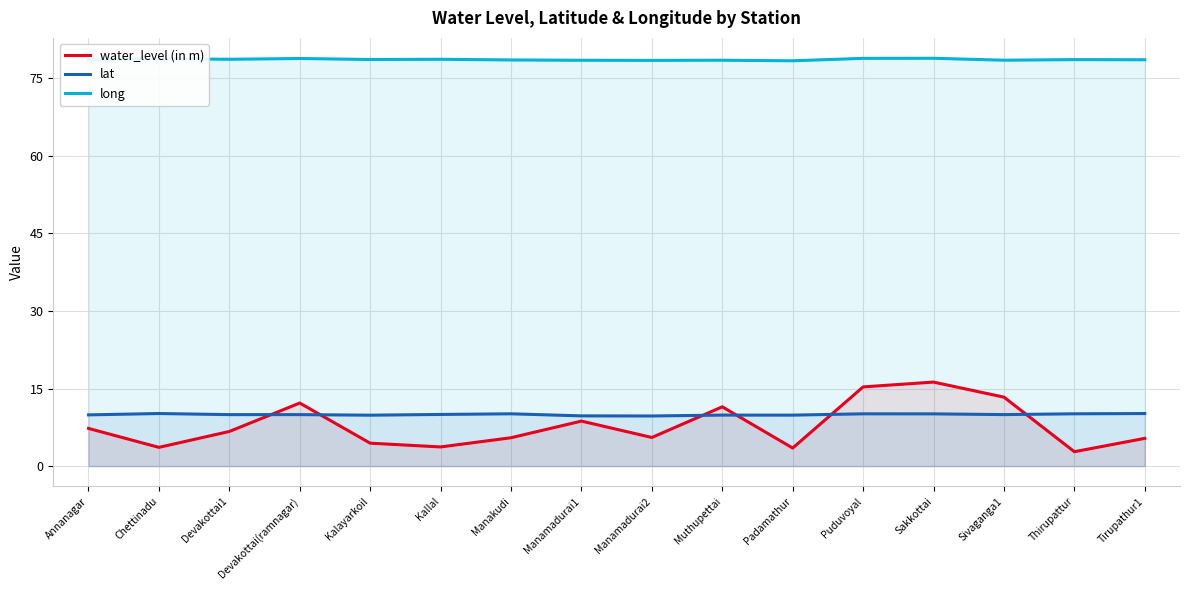

Is it true that water_level (in m) equals 7.8 at Muthupettai?

False